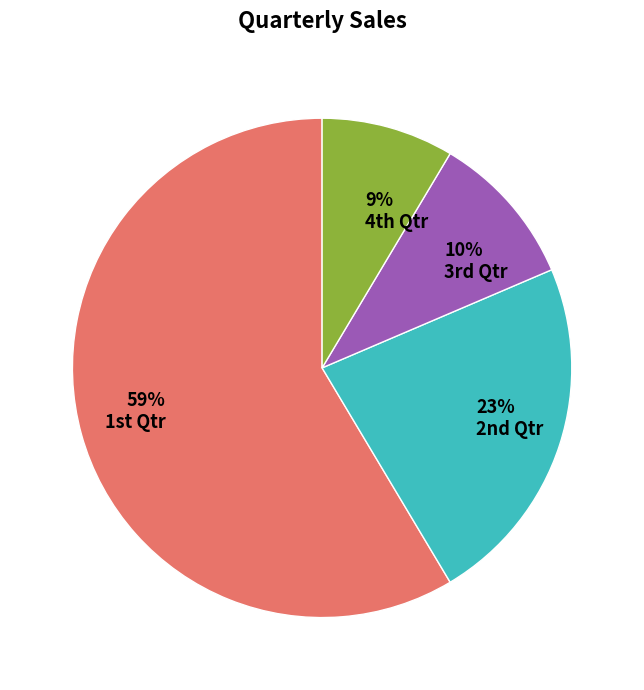

Rank the categories by value from highest to lowest.

1st Qtr, 2nd Qtr, 3rd Qtr, 4th Qtr